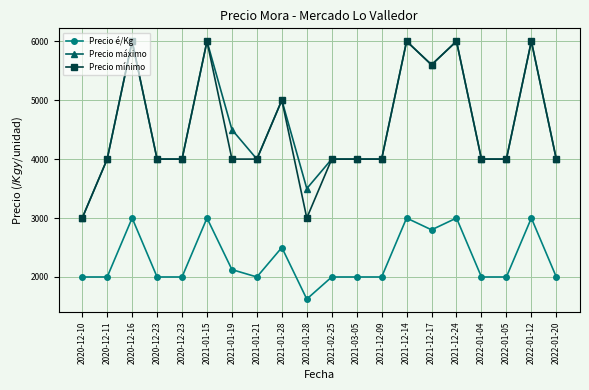

Where is the first local minimum for Precio mínimo?

2021-01-28